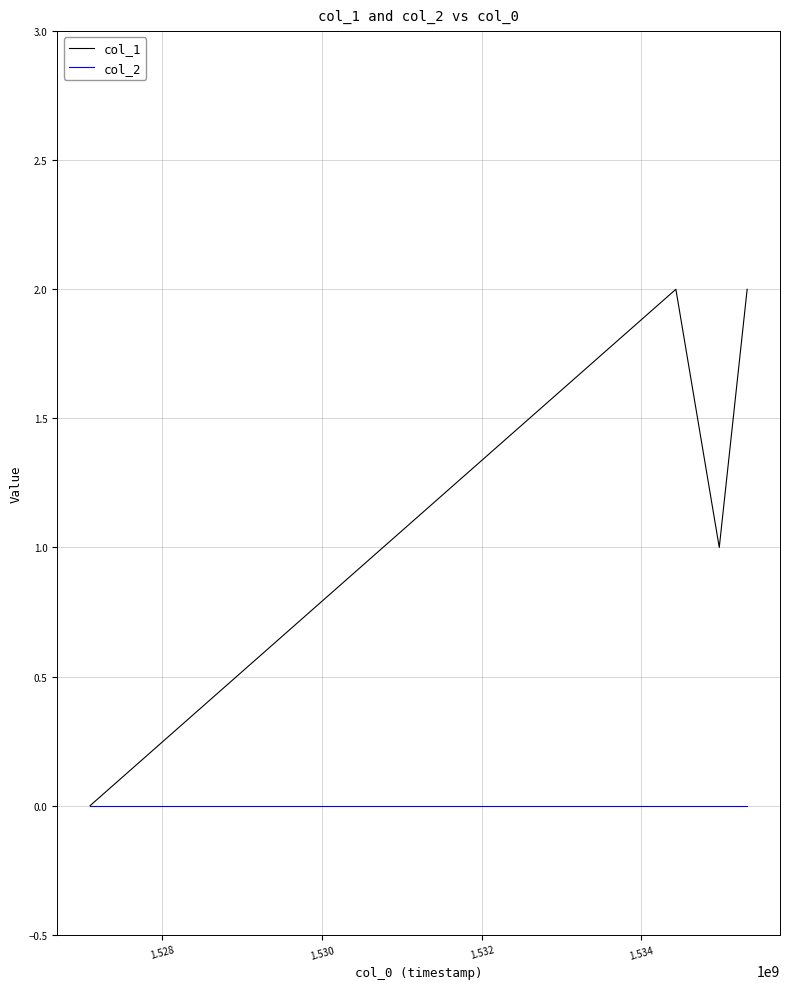

Which series has the widest spread of values?

col_1